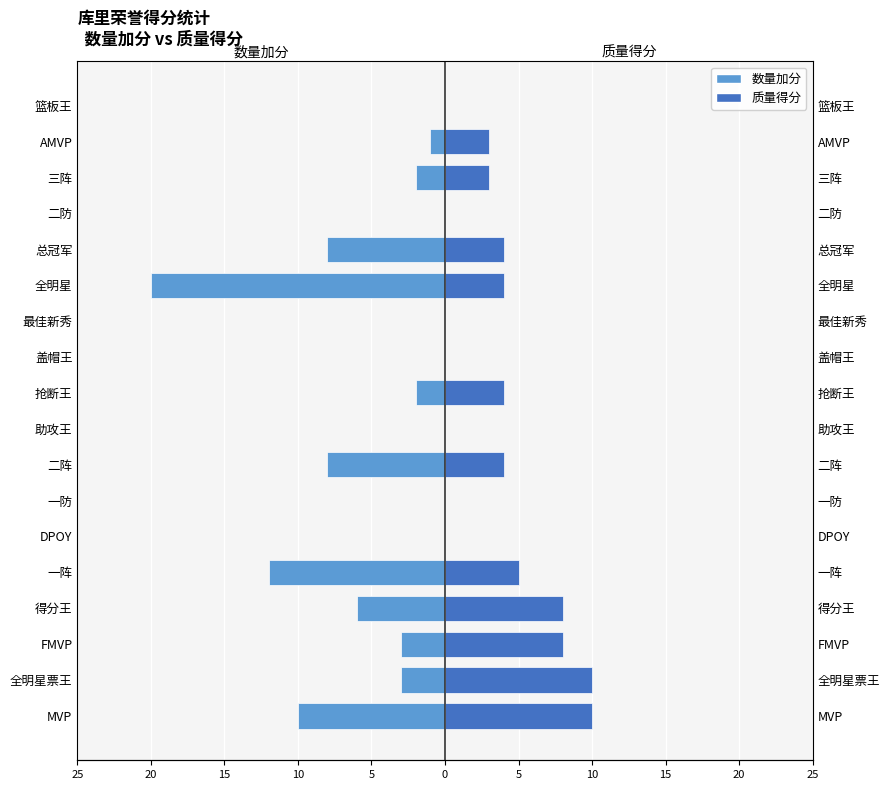

How many values in the 质量得分 series exceed 4?

5